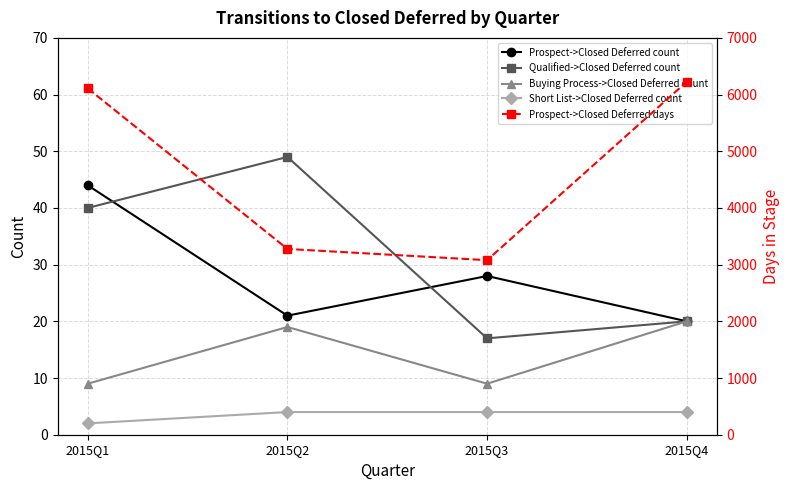

Between 2015Q2 and 2015Q3, which series saw the biggest shift?

Prospect->Closed Deferred days